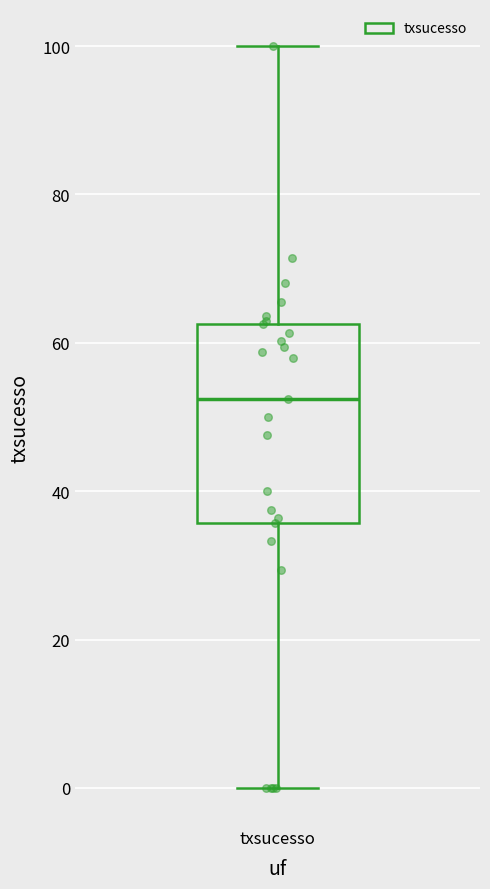

Transcribe this box plot: give where the median line is, the range the box spans, and where the two whiskers end, as read against the y-axis. The values are not printed on the chart, so give them approximately, as read against the axis.

median 52, box 36 to 62, whiskers 0 to 100